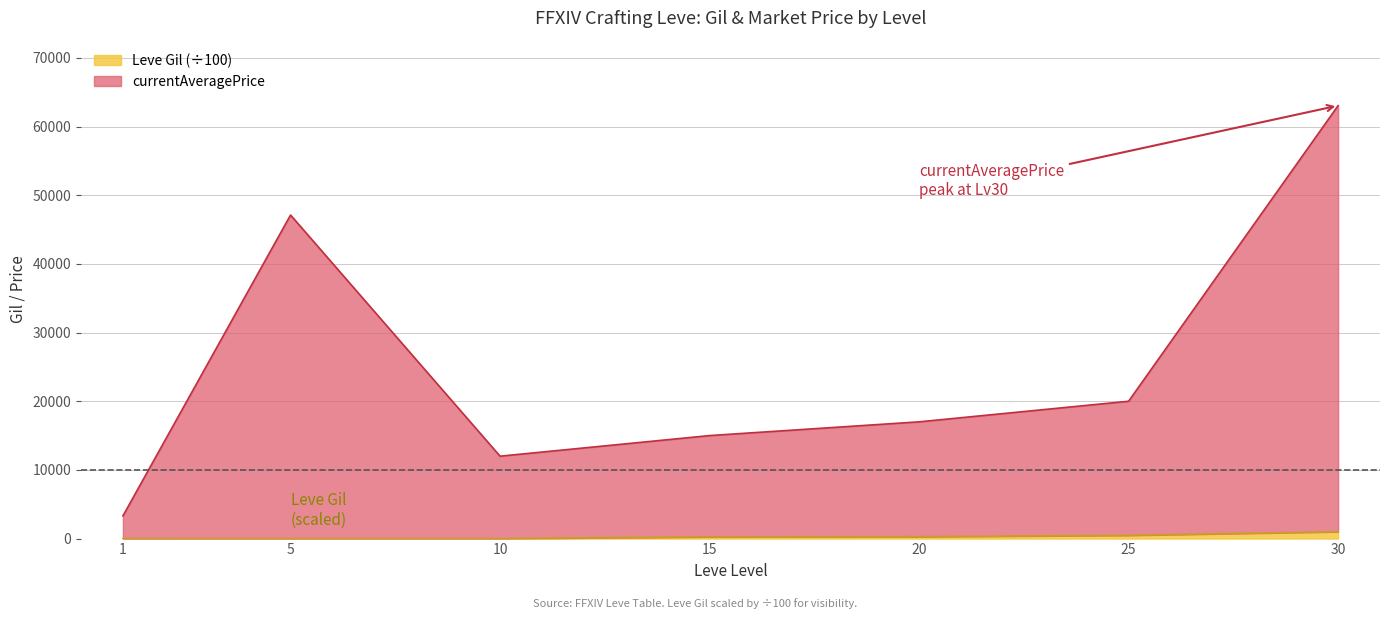

Rank the categories by value from highest to lowest.

30, 25, 20, 15, 10, 5, 1